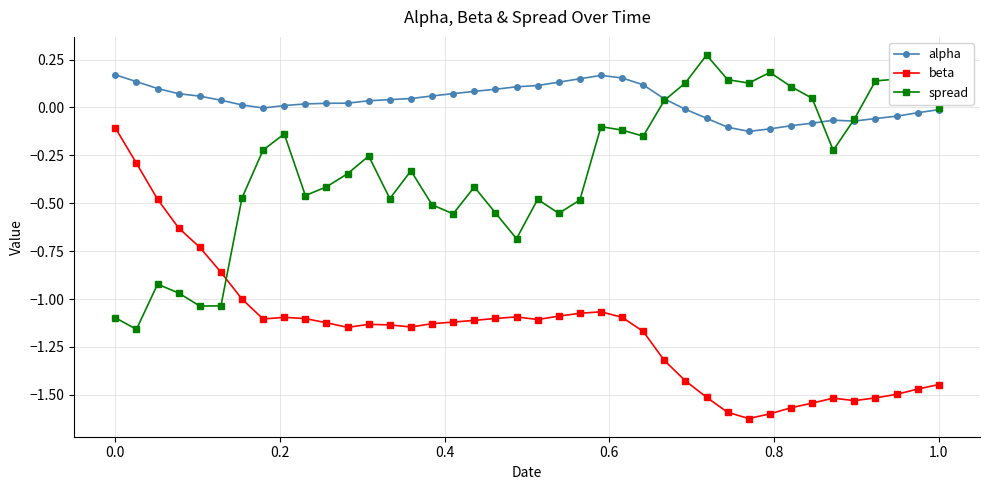

True or false: beta and alpha intersect in this chart.

False